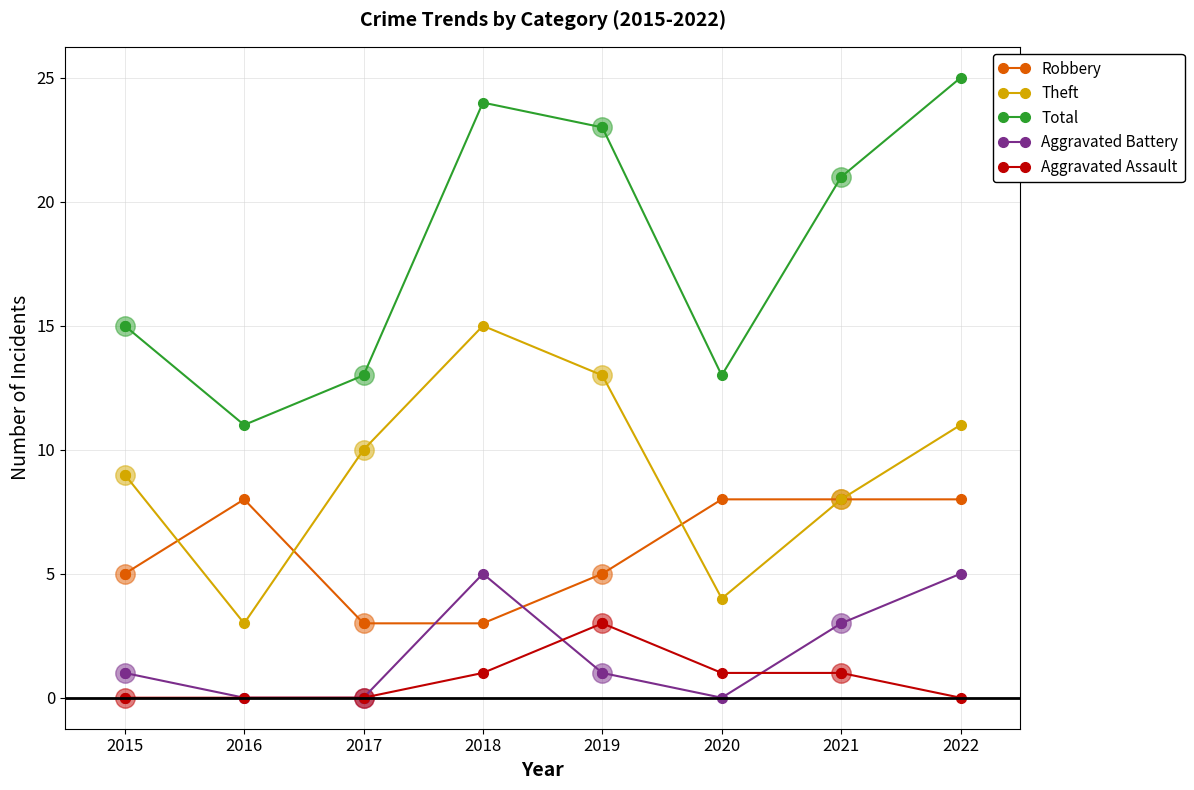

What is the difference between the maximum and minimum values in the Aggravated Battery series?

5